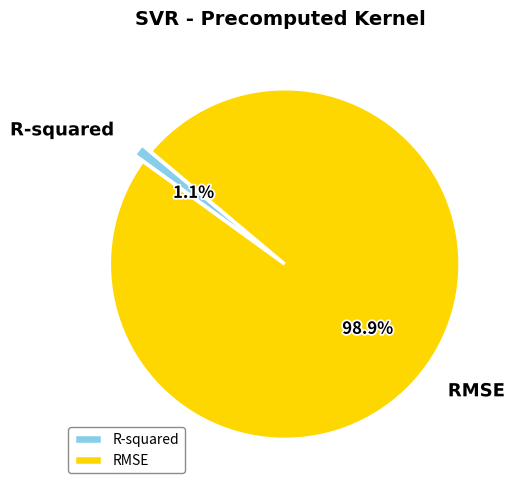

Rank the categories by value from highest to lowest.

RMSE, R-squared